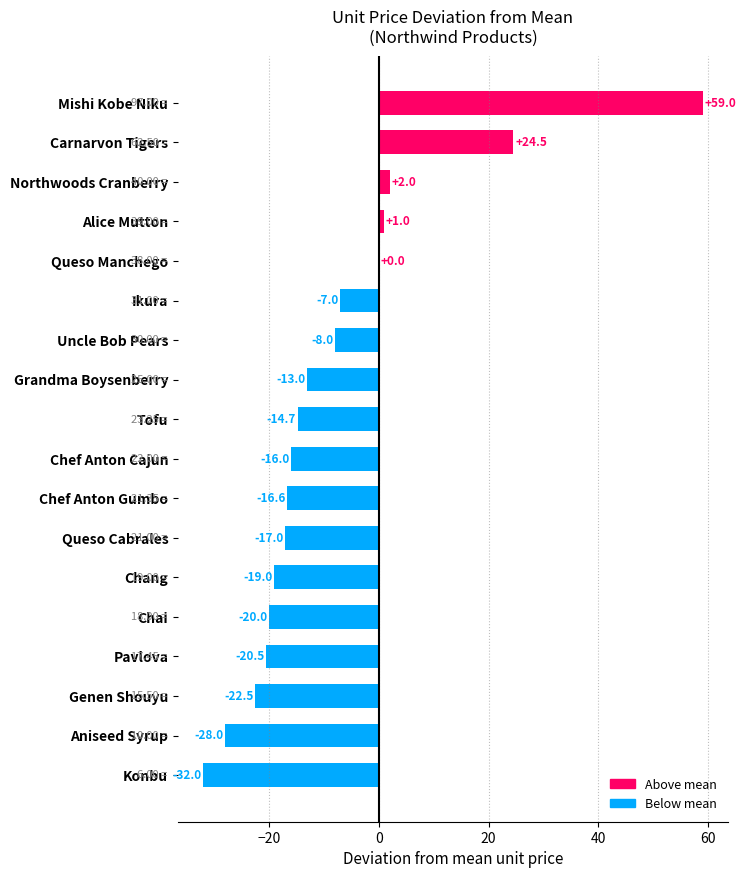

How many distinct data groups are displayed?

1